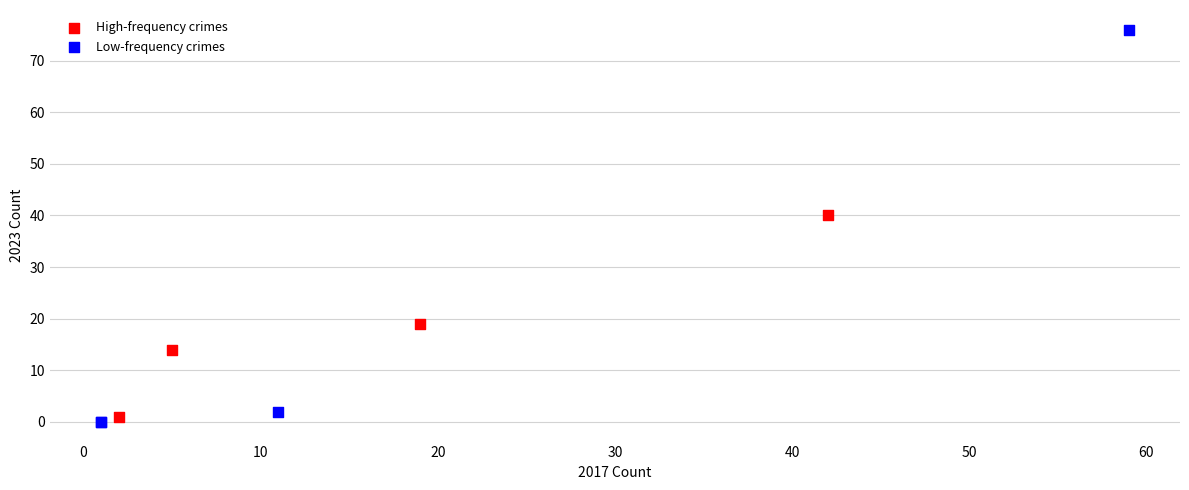

What are all the series names shown in the legend?

High-frequency crimes, Low-frequency crimes